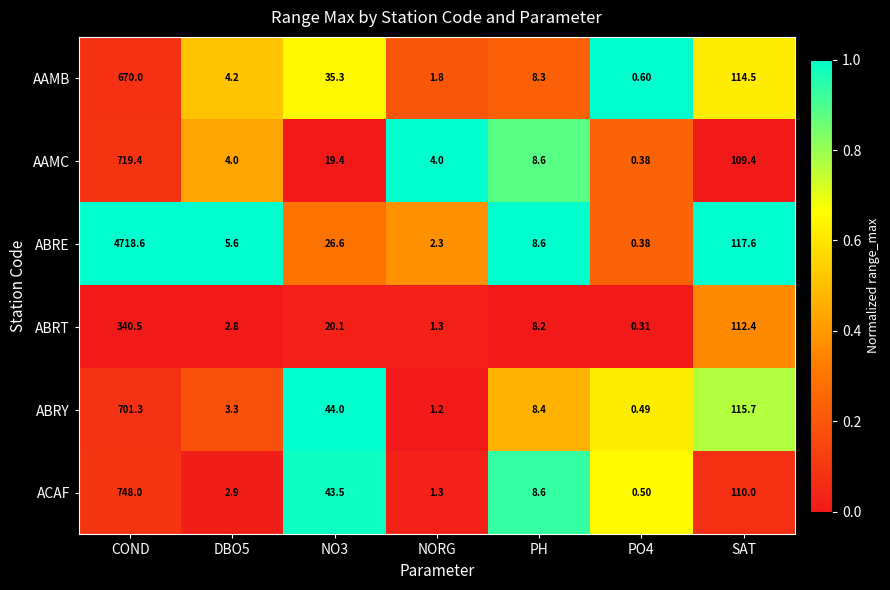

Which series changed the most between COND and NORG?

ABRE